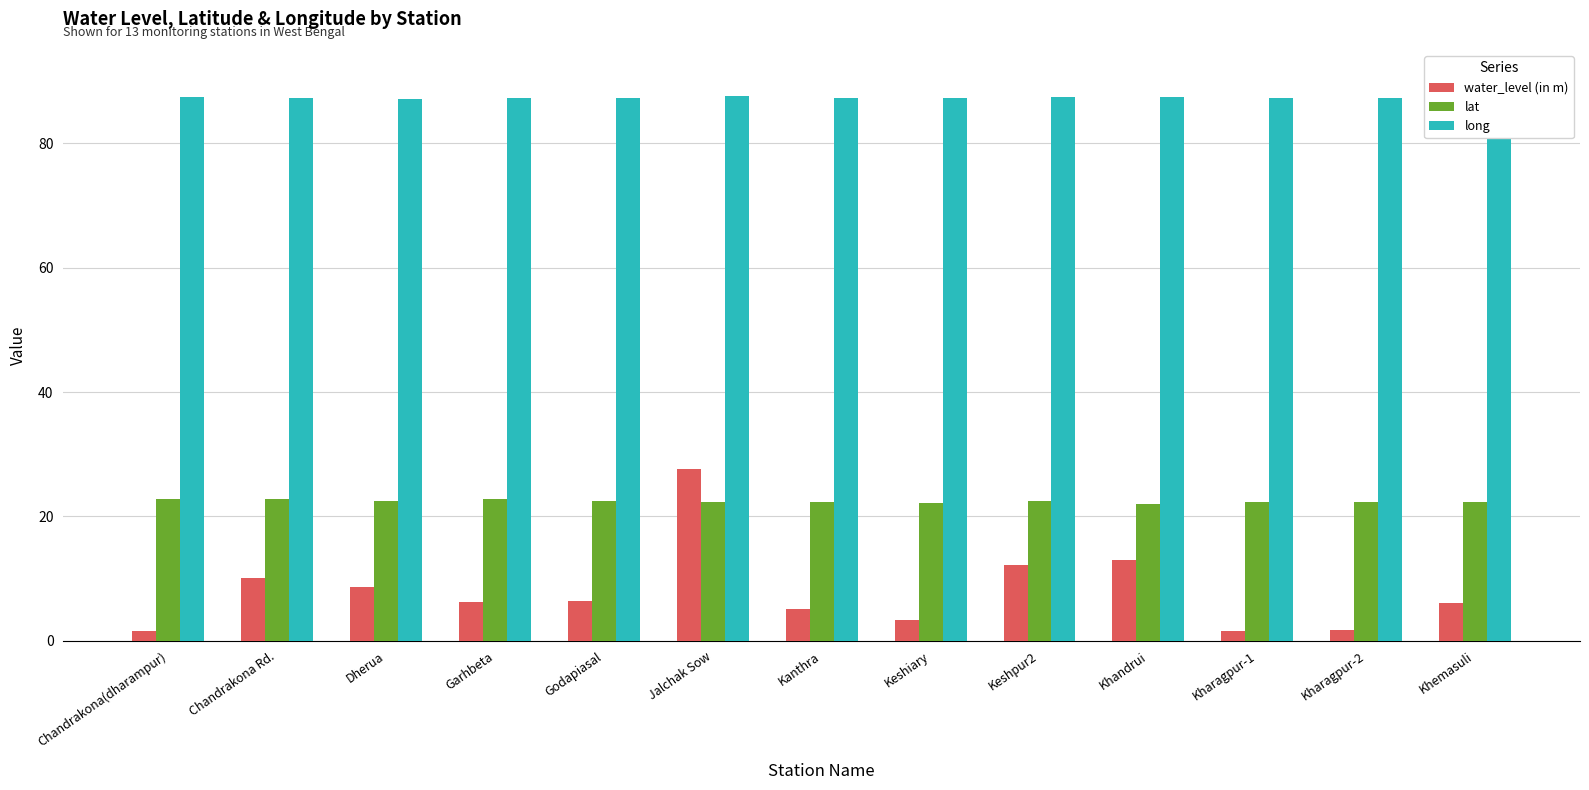

Read the lat value at Khandrui.

22.0